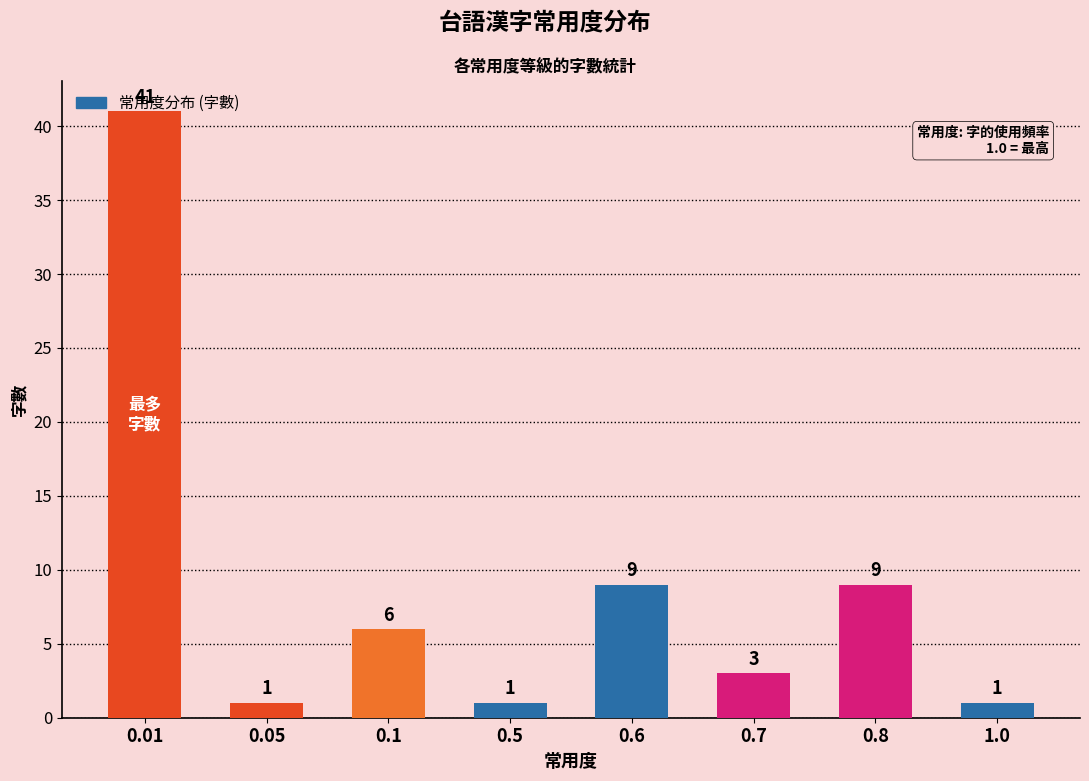

Where does the data first go above 6?

0.01